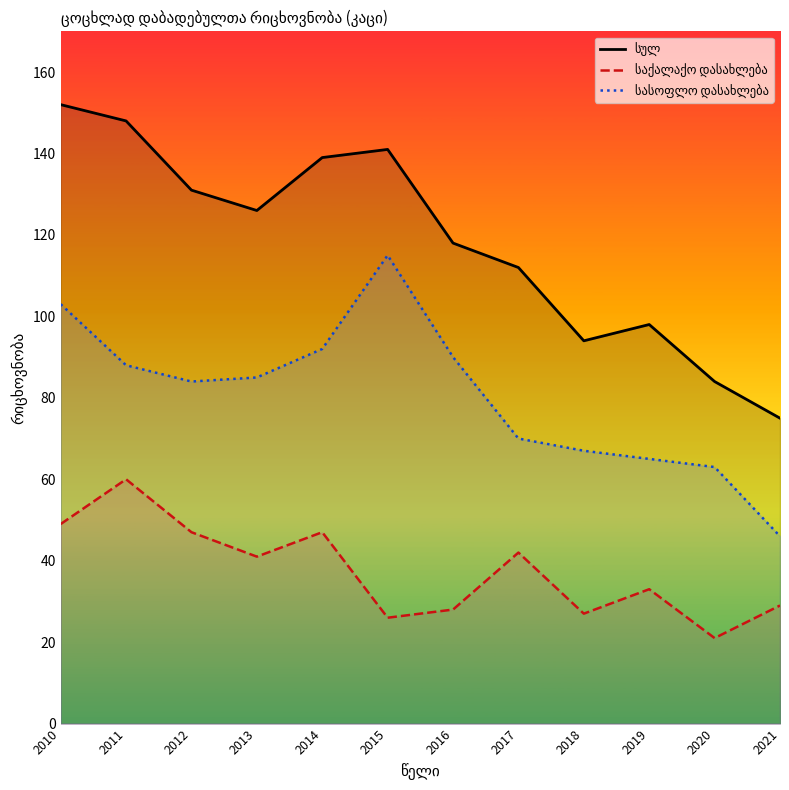

How many lines are shown in the chart?

3